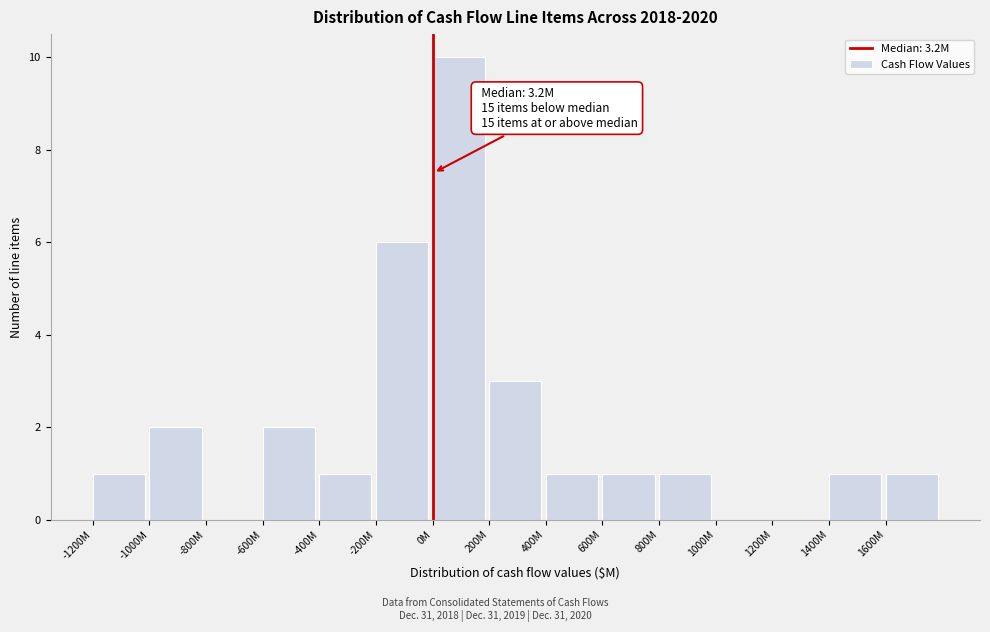

Reading left to right, extract all data points from this chart.

-1200M=1	-1000M=2	-800M=0	-600M=2	-400M=1	-200M=6	0M=10	200M=3	400M=1	600M=1	800M=1	1000M=0	1200M=0	1400M=1	1600M=1